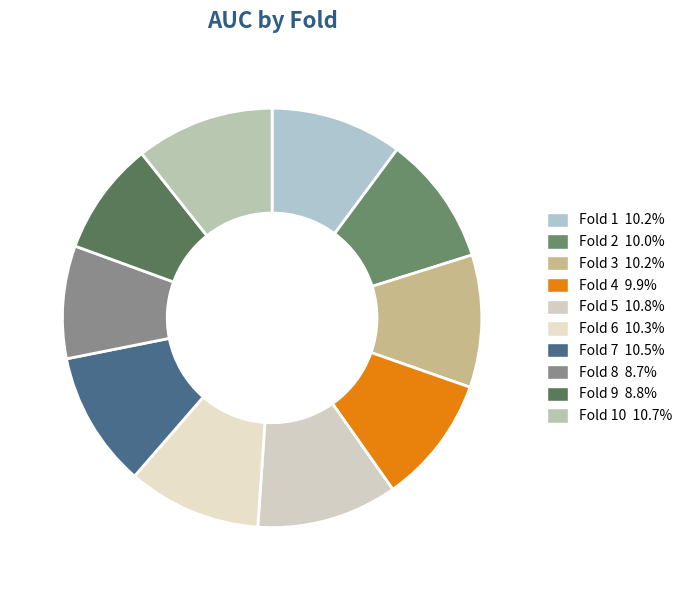

Count the number of slices in the pie.

10